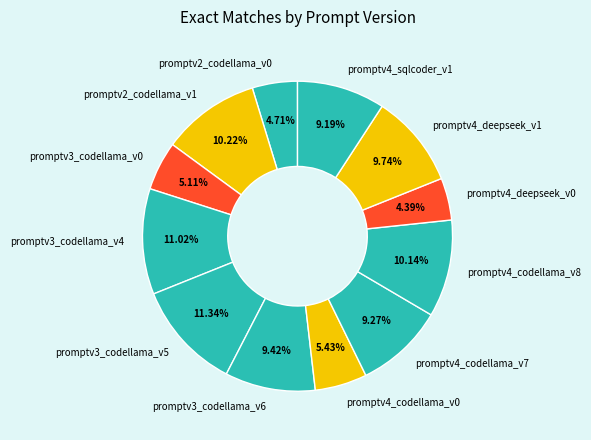

Is there a majority slice in this chart?

No